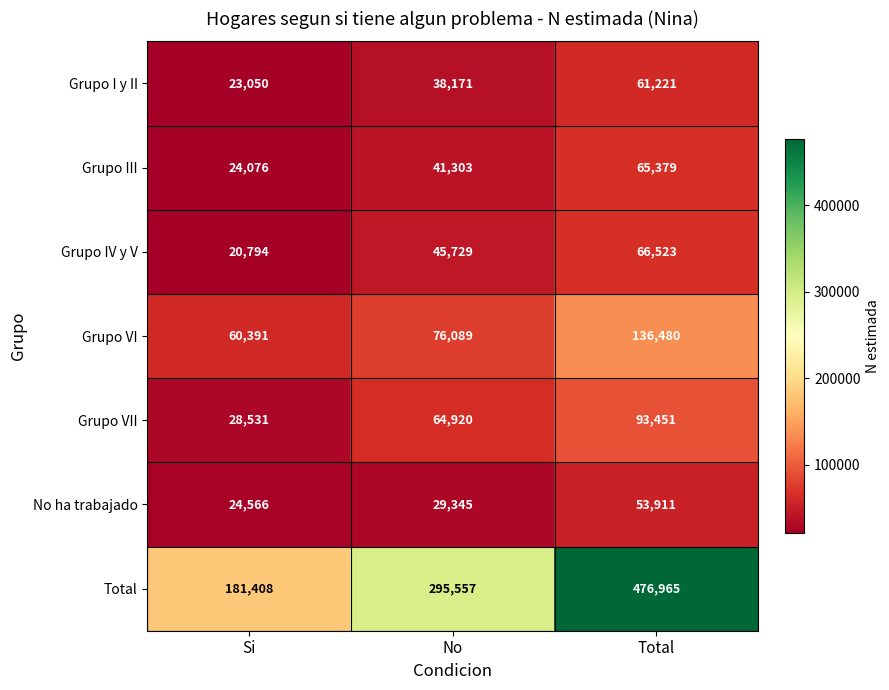

What is the difference between the Grupo VI values at Si and Total?

76089